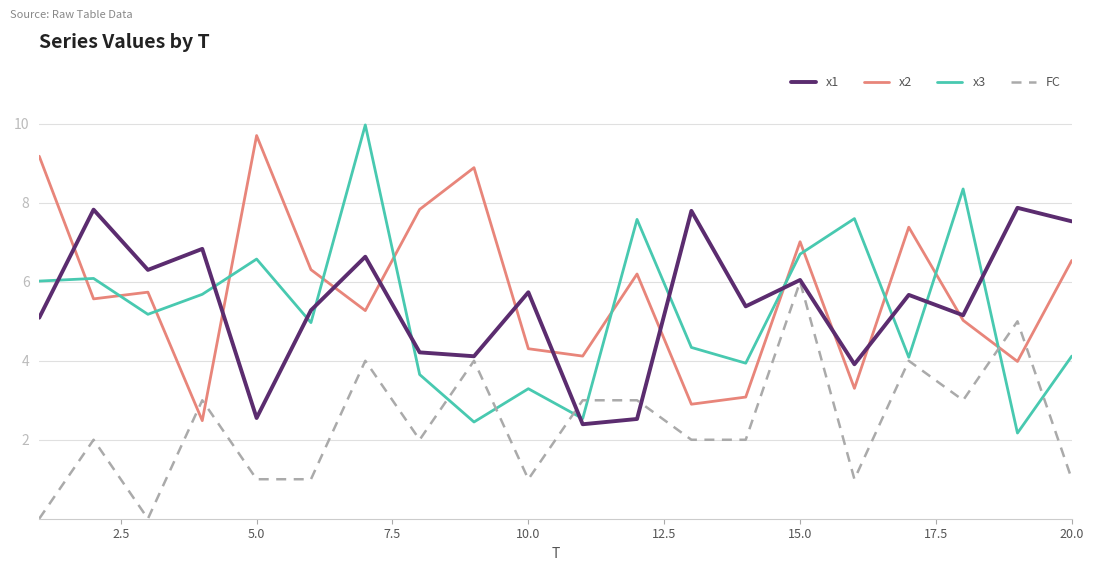

What is the minimum value for x1?

2.4